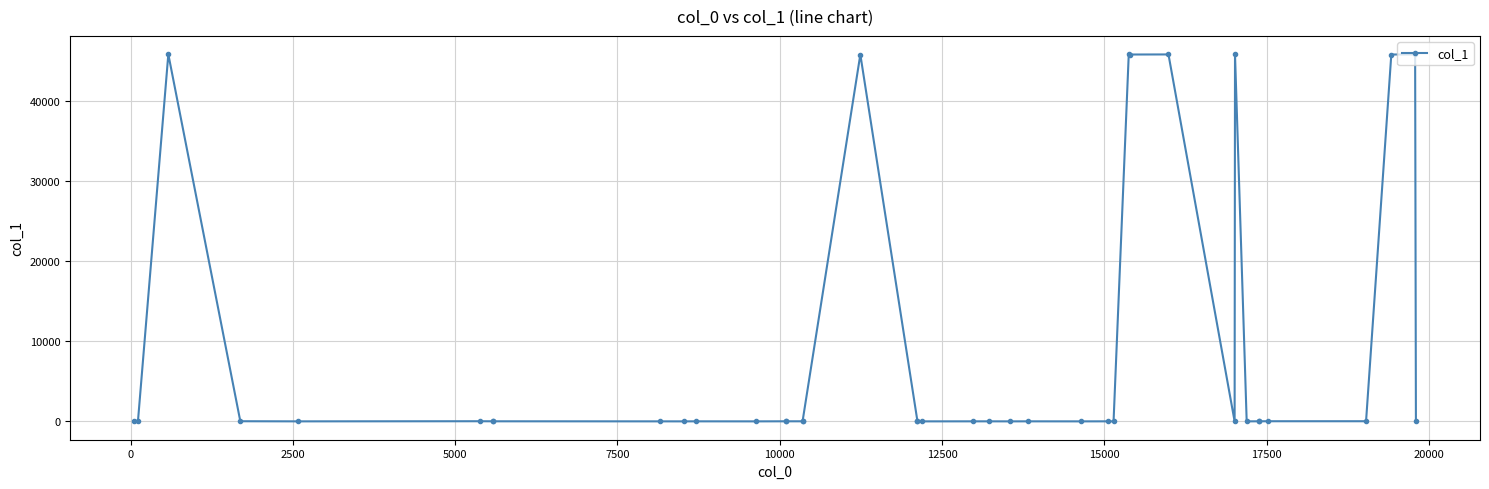

How many lines are shown in the chart?

1